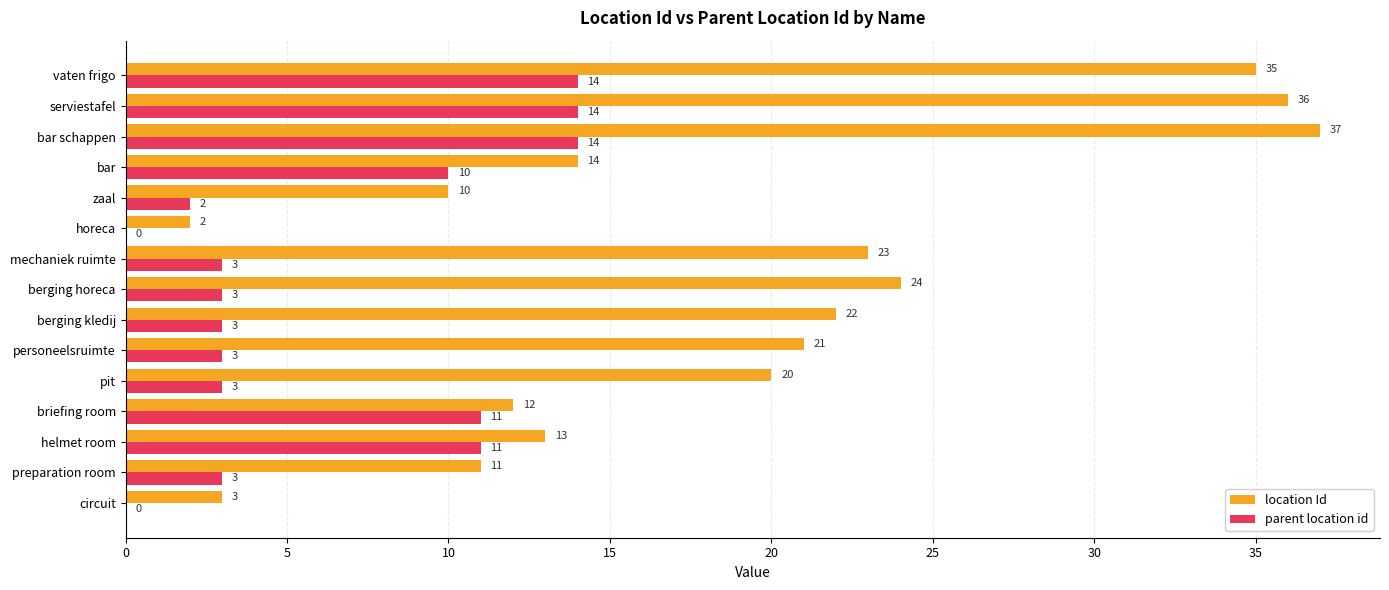

What value does the location Id series have at pit?

20